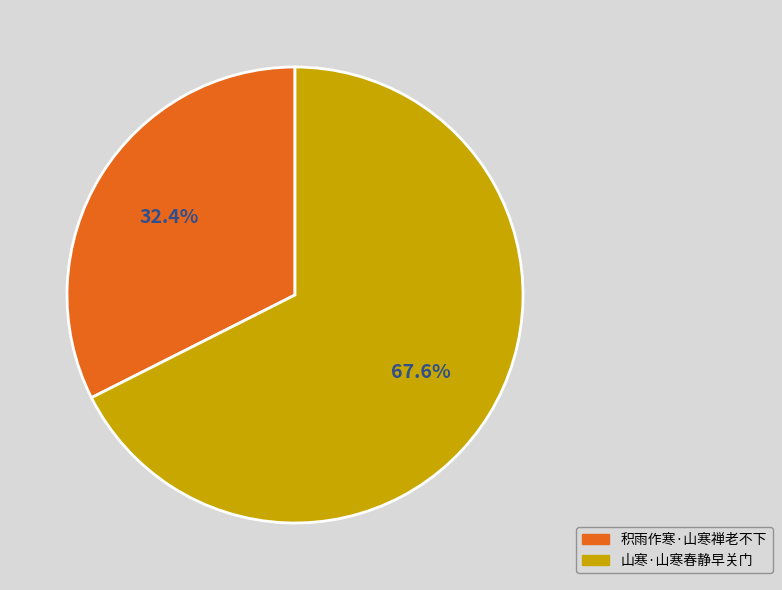

To the nearest percent, what is the difference between the largest and smallest slice percentages?

35%